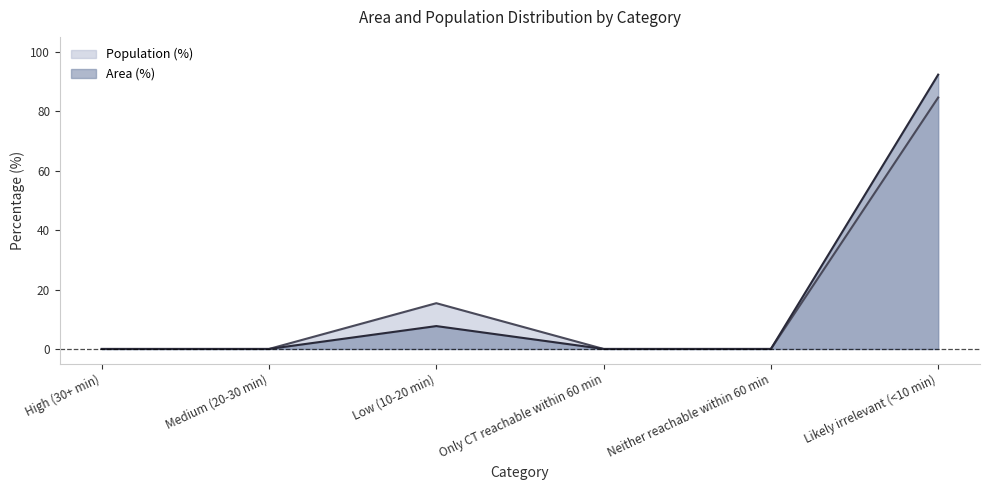

What position from the left is High (30+ min)?

1